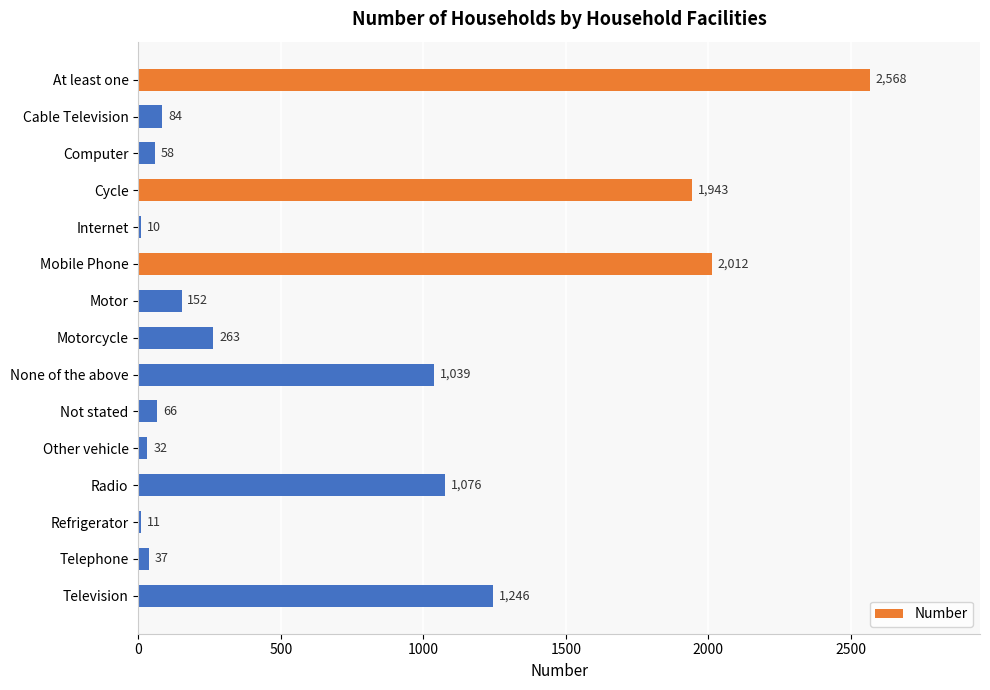

What is the ratio of the value at Television to the value at Telephone?

33.7